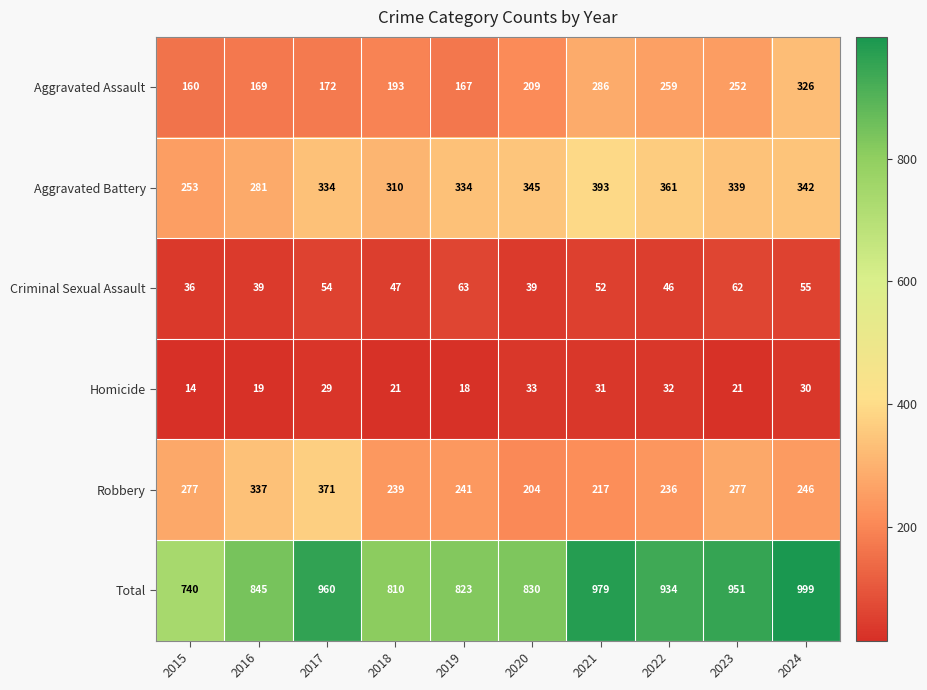

At which label does Robbery first exceed 246?

2015